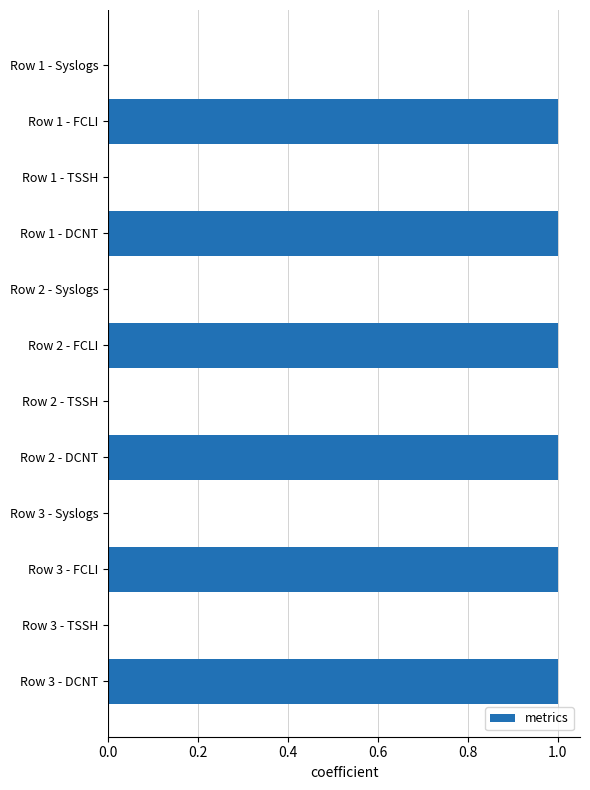

Is it true that the value at Row 2 - DCNT is 2?

False